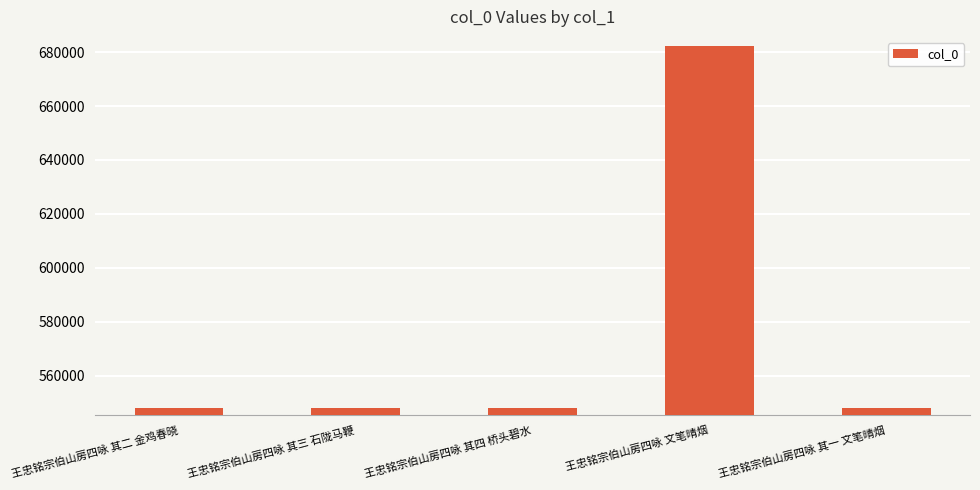

The chart shows a value of 757309 at 王忠铭宗伯山房四咏 其四 桥头碧水. True or false?

False